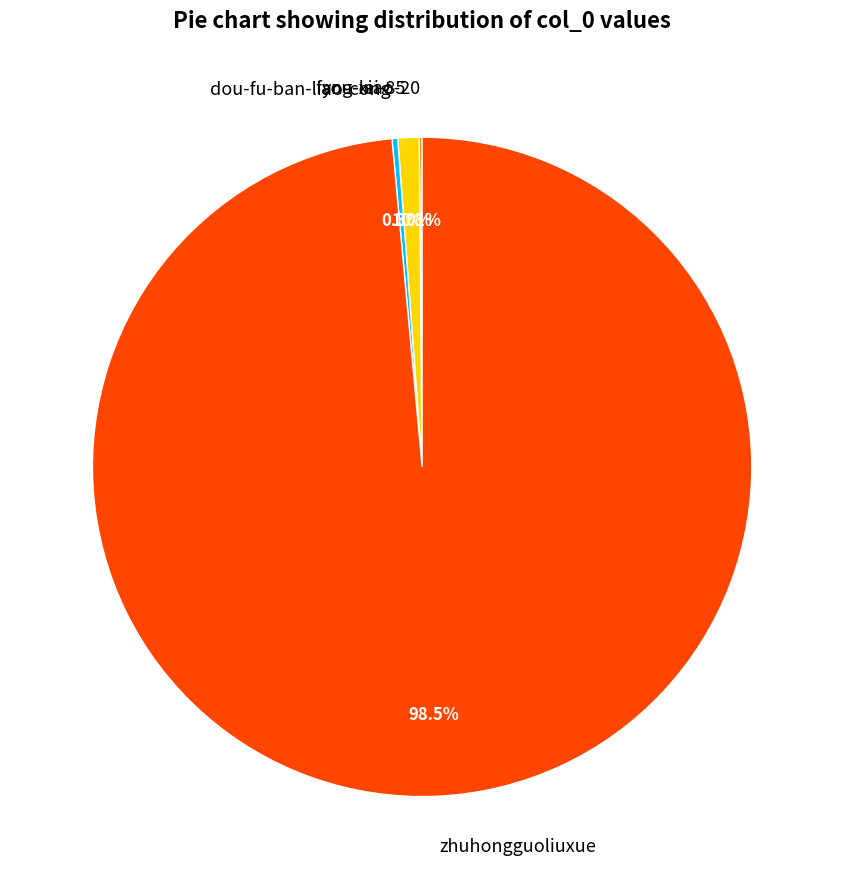

Do zhuhongguoliuxue and dou-fu-ban-liao-cong together represent more than half of the pie?

Yes